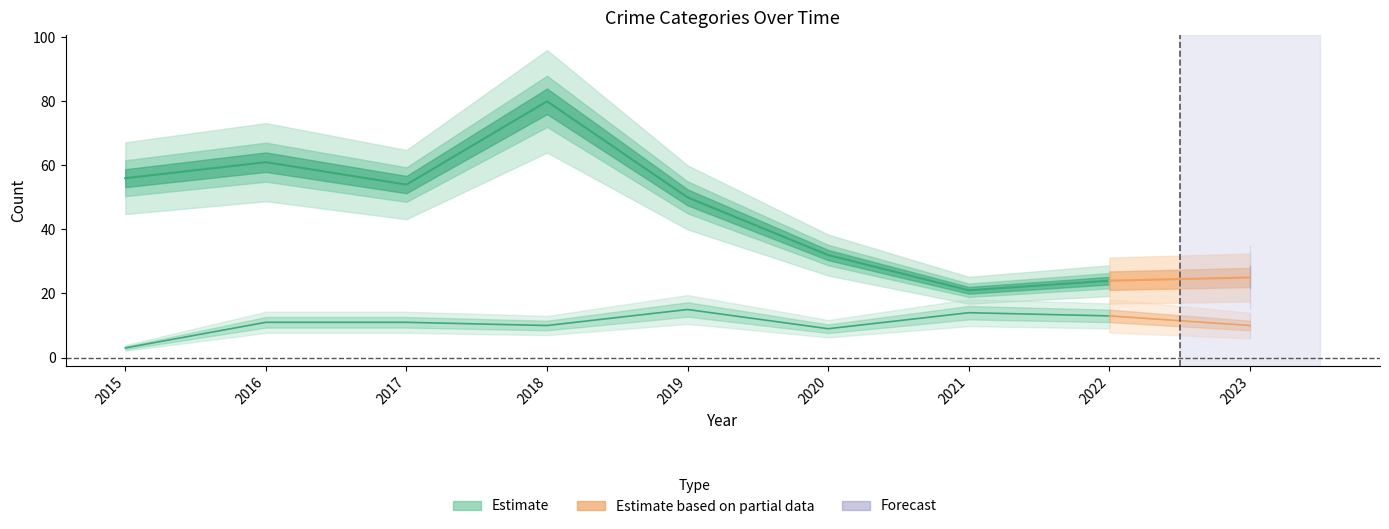

Which label corresponds to the largest value in the chart?

2018